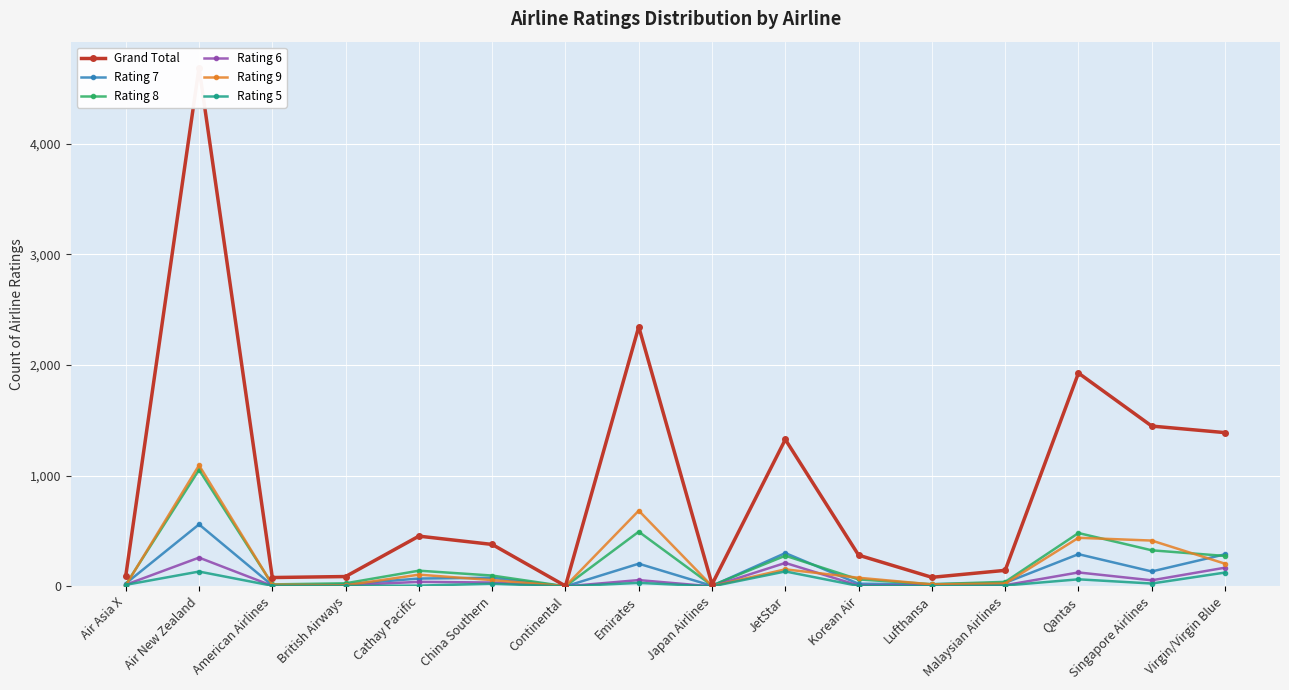

Is the value of Rating 9 at Emirates greater than the value of Rating 7 at Air Asia X?

Yes